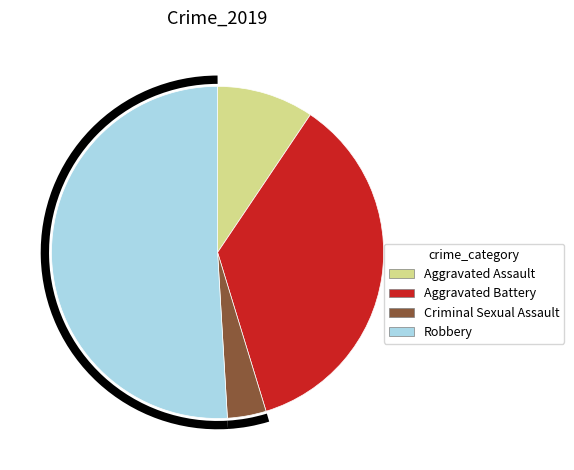

Does Aggravated Battery represent more than half of the total?

No